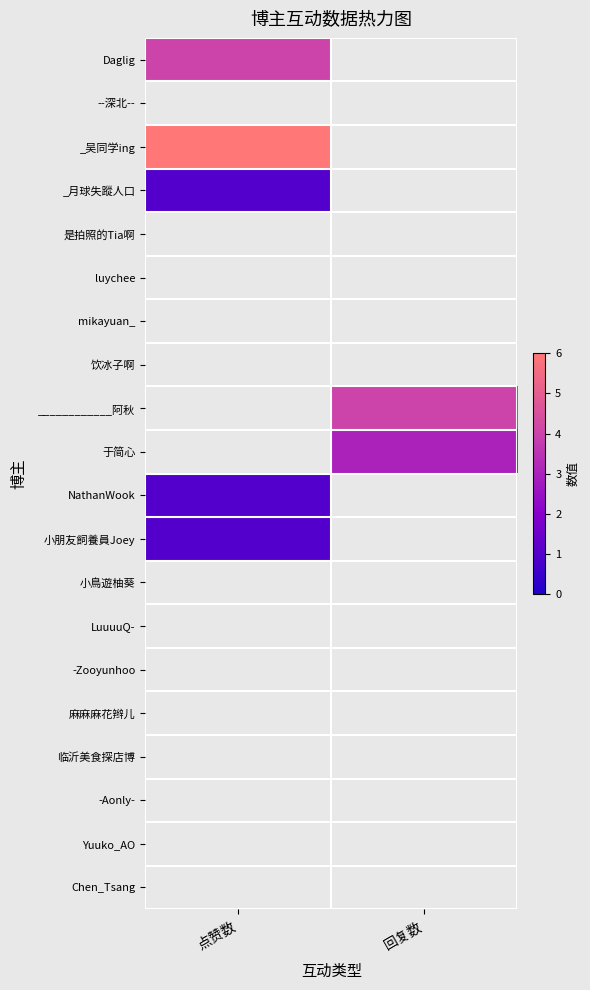

Between 点赞数 and 回复数, which is larger?

回复数